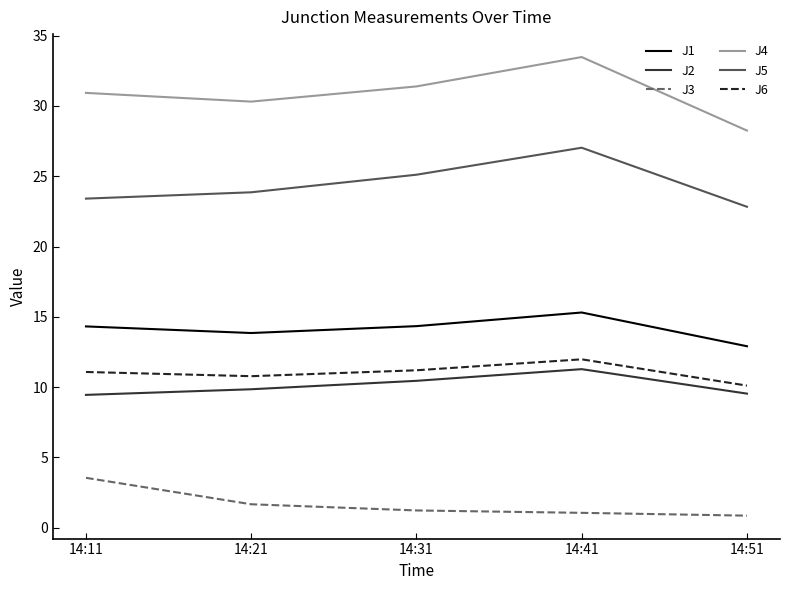

What is the difference between the maximum and second lowest values in the J1 series?

1.5